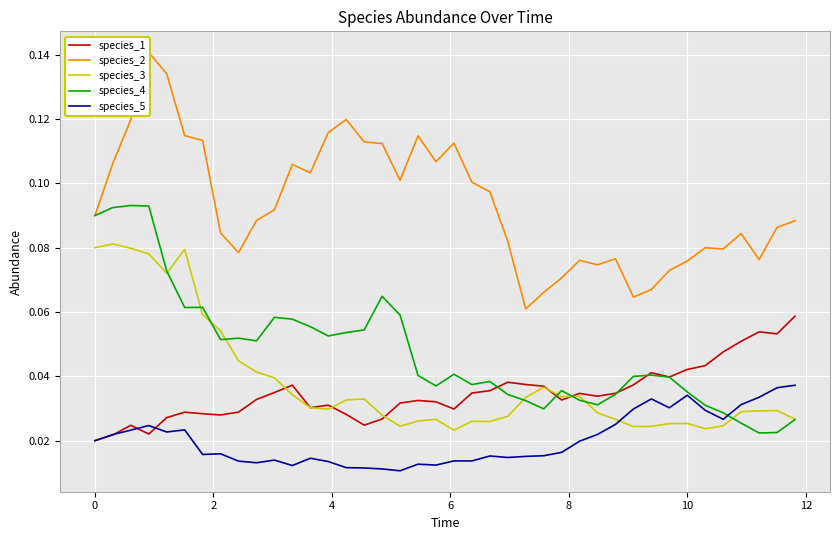

After their last crossing, which series has the higher values: species_3 or species_5?

species_5